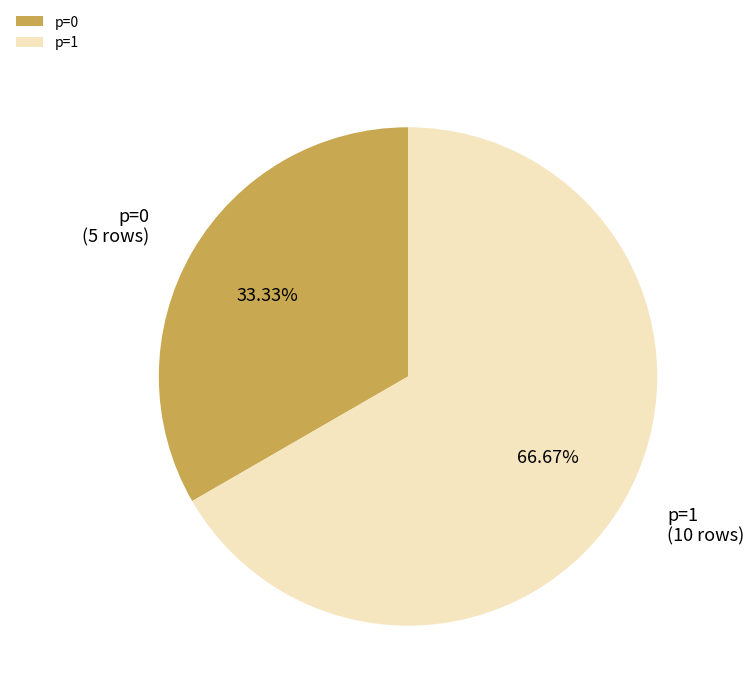

Does p=1 account for over 50% of the chart?

Yes